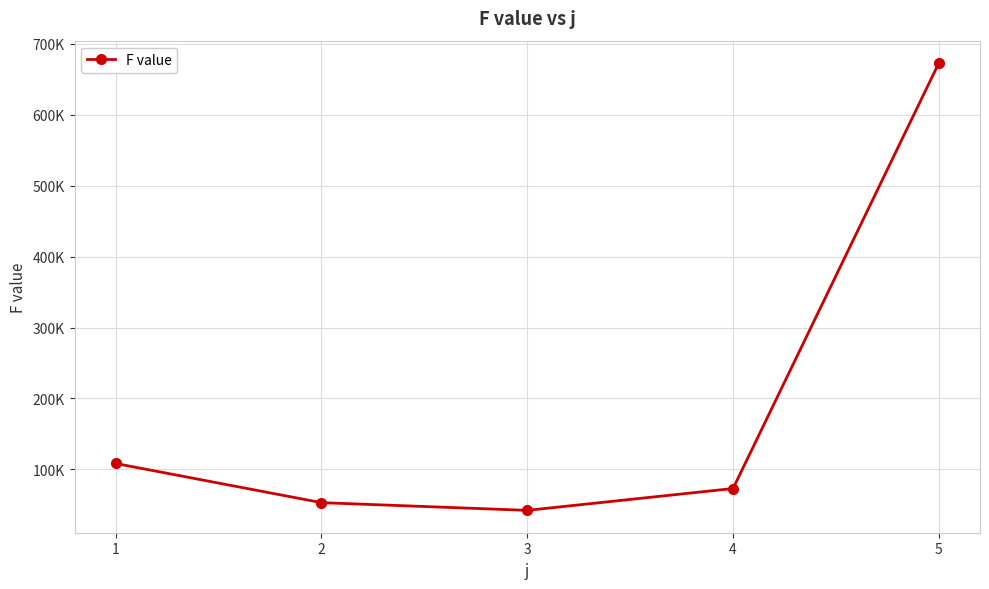

Does the chart have visible grid lines?

Yes